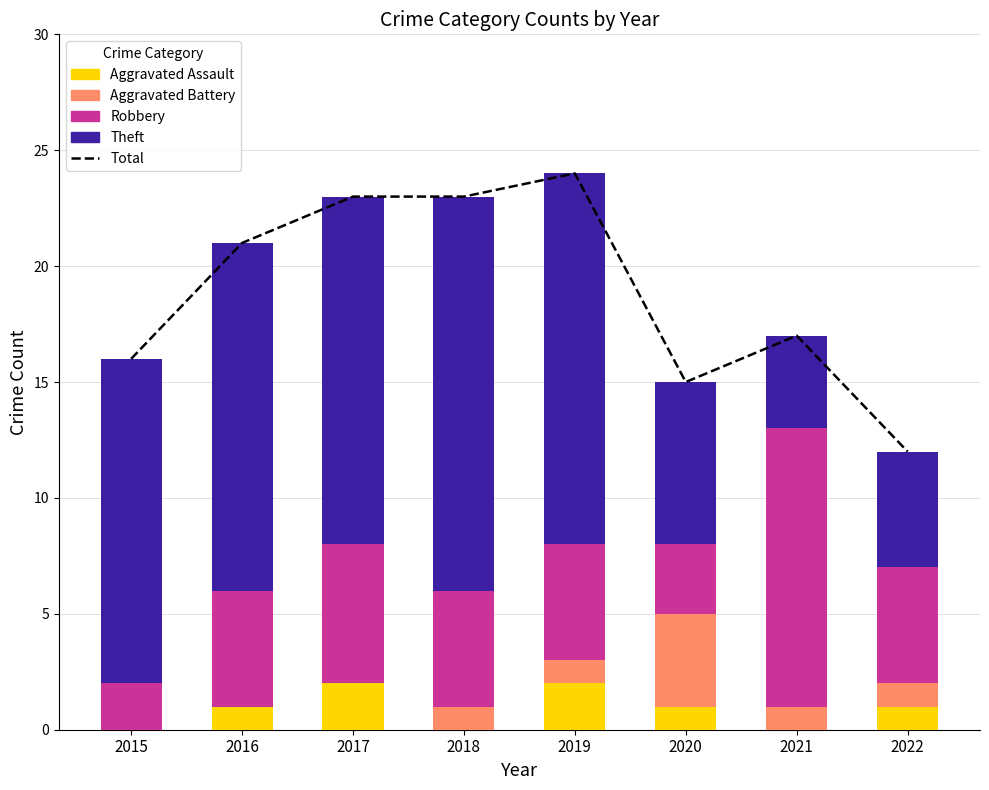

The value of Theft at 2020 is 7. True or false?

True